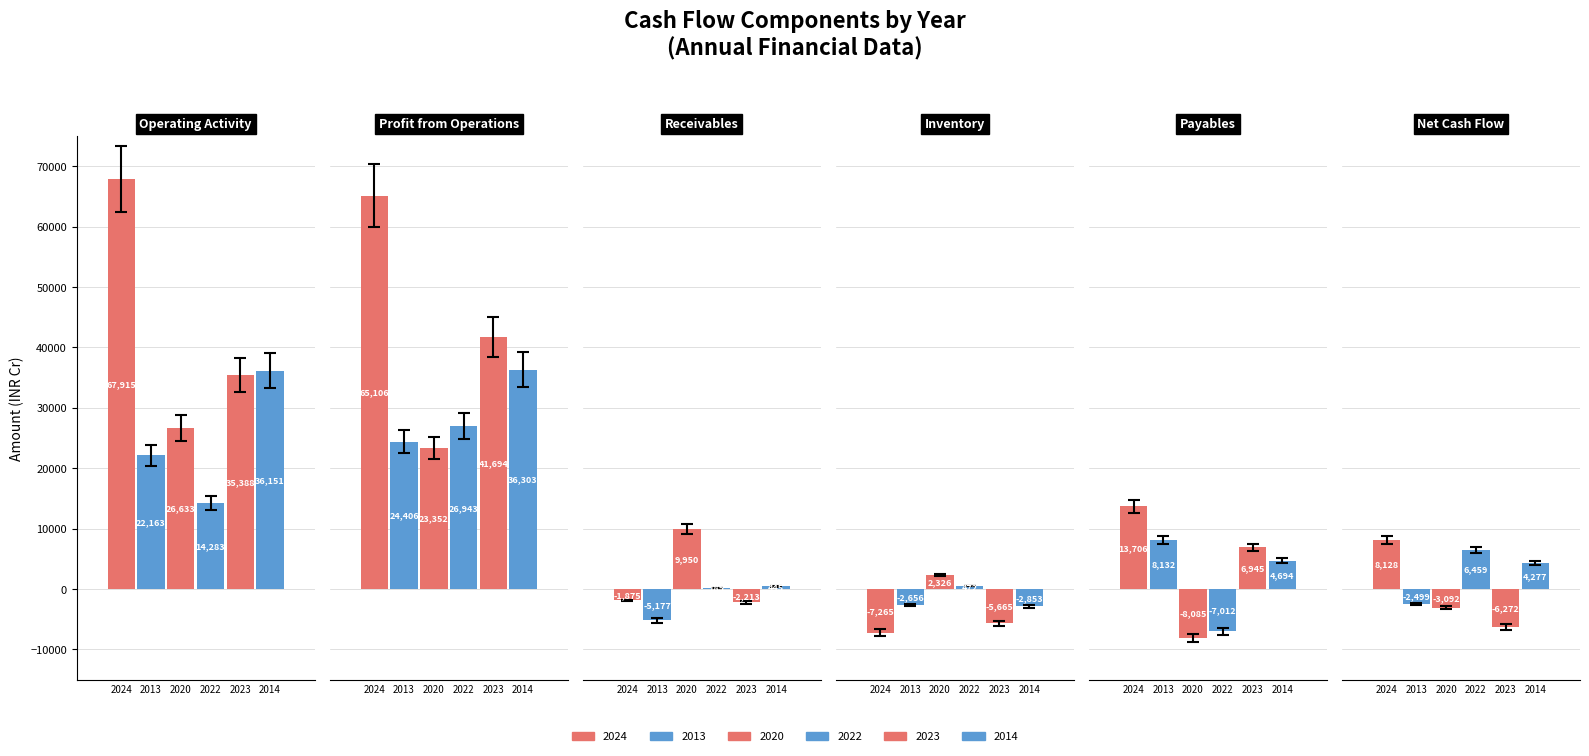

The 2023 series shows -5665 at 3. True or false?

True